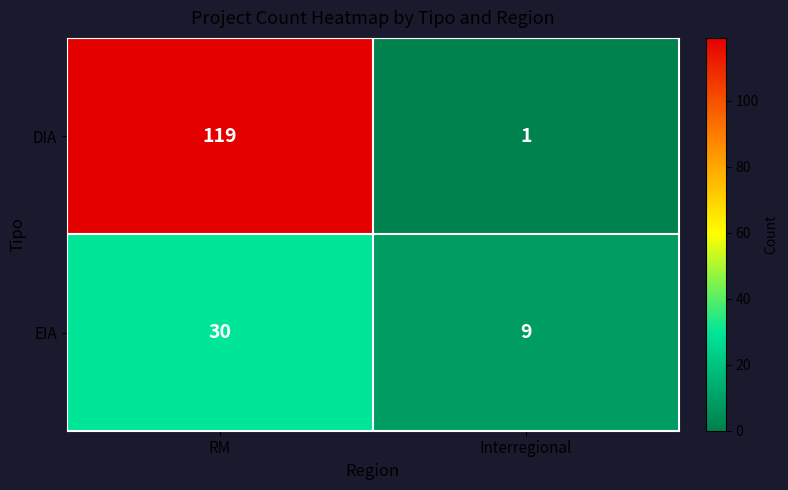

What is the sum of all DIA values?

120